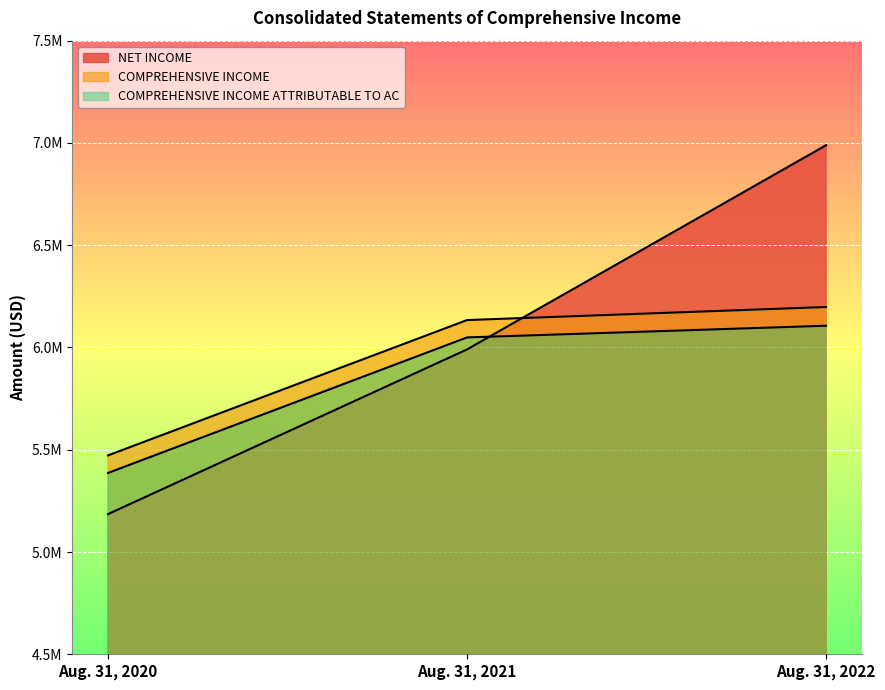

How many categories are shown in the chart?

3